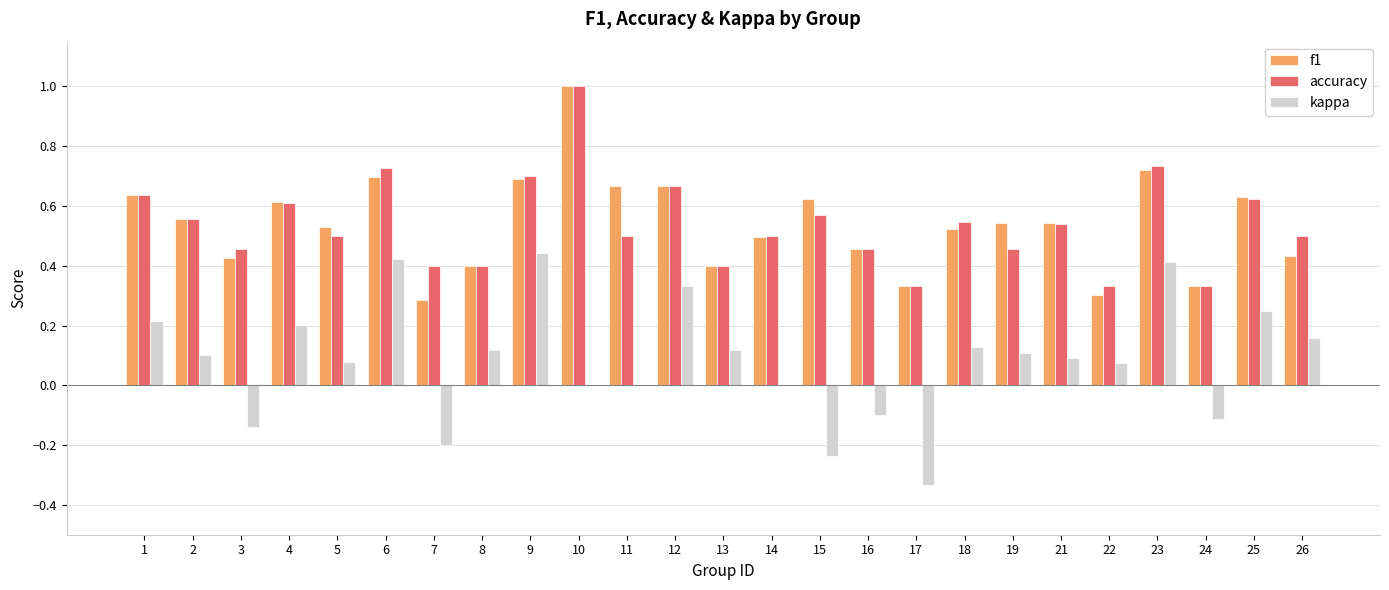

What is the total value across all series at 15?

1.0